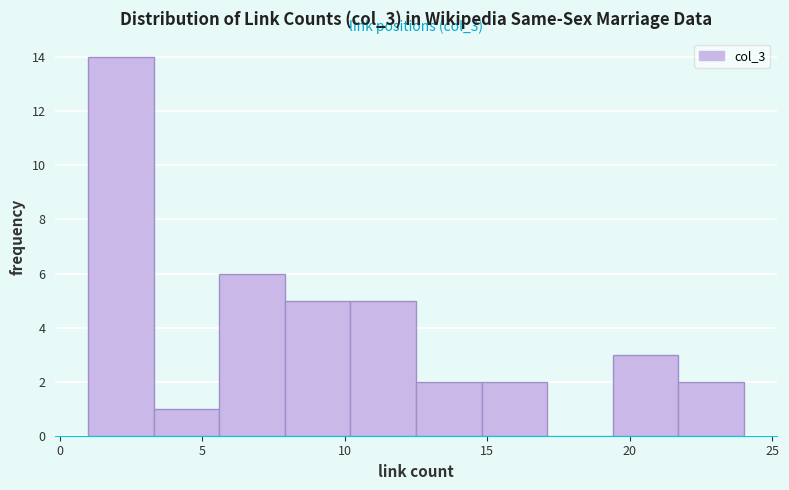

Over which range of the x-axis is the bar tallest?

1.0 to 3.3